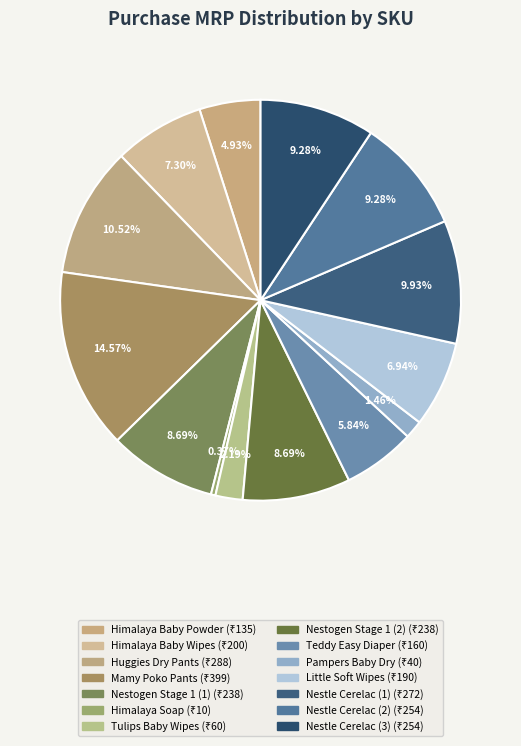

What percentage is the Nestle Cerelac (2) slice, to the nearest percent?

9%